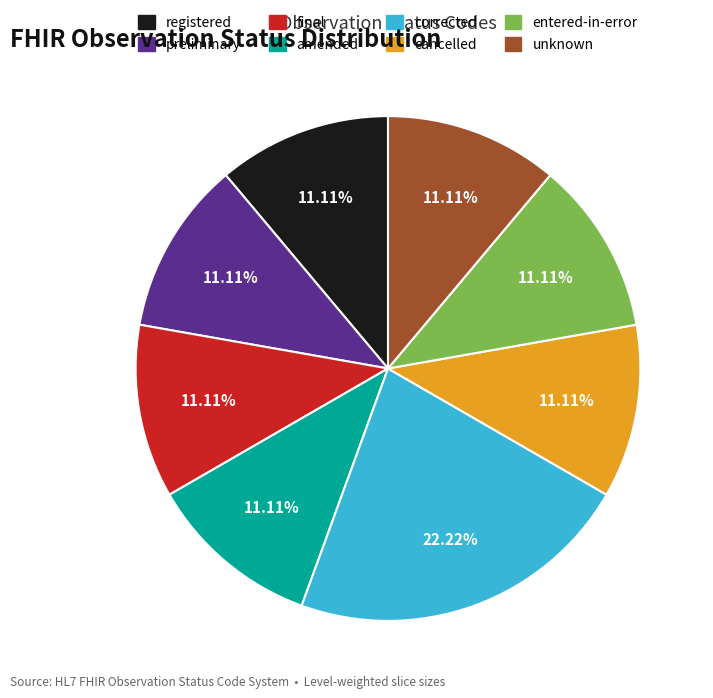

Does final represent more than half of the total?

No